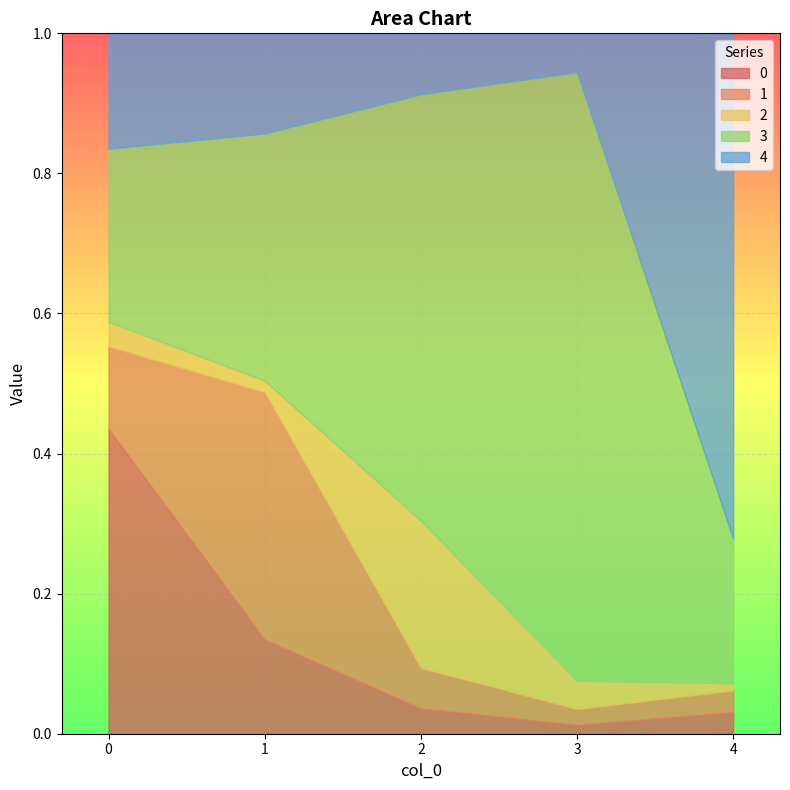

Reading left to right, extract all data points from this chart.

0: 0=0.4	1=0.1	2=0.0	3=0.0	4=0.0
1: 0=0.1	1=0.4	2=0.1	3=0.0	4=0.0
2: 0=0.0	1=0.0	2=0.2	3=0.0	4=0.0
3: 0=0.2	1=0.4	2=0.6	3=0.9	4=0.2
4: 0=0.2	1=0.1	2=0.1	3=0.1	4=0.7